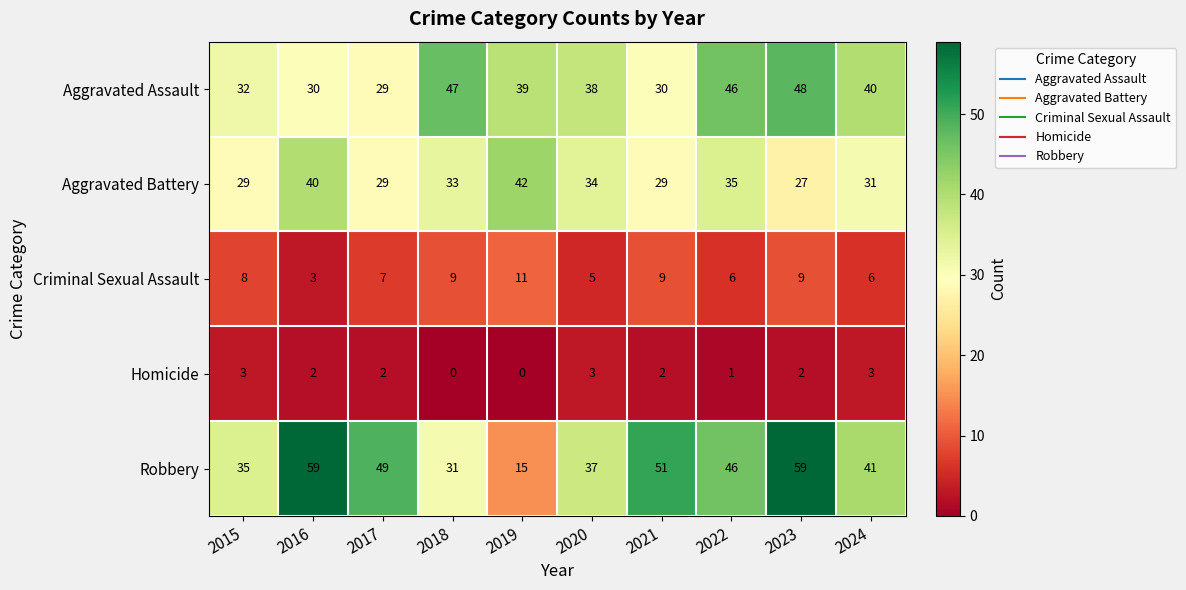

Which series has the widest spread of values?

Robbery